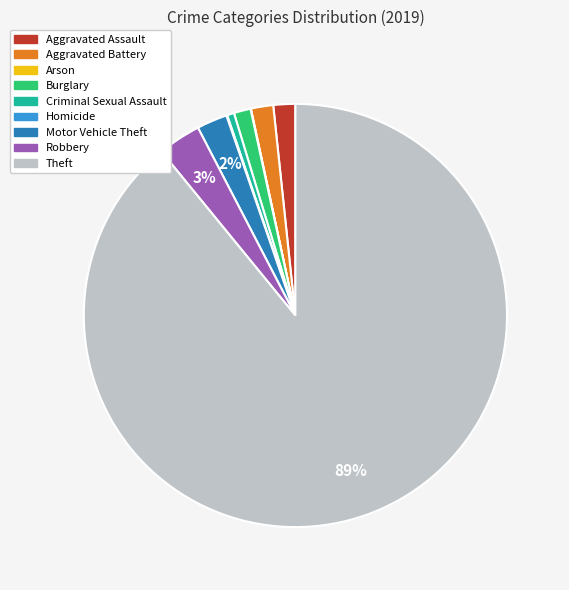

To the nearest percent, what is the difference between the Aggravated Assault and Theft slice percentages?

87%